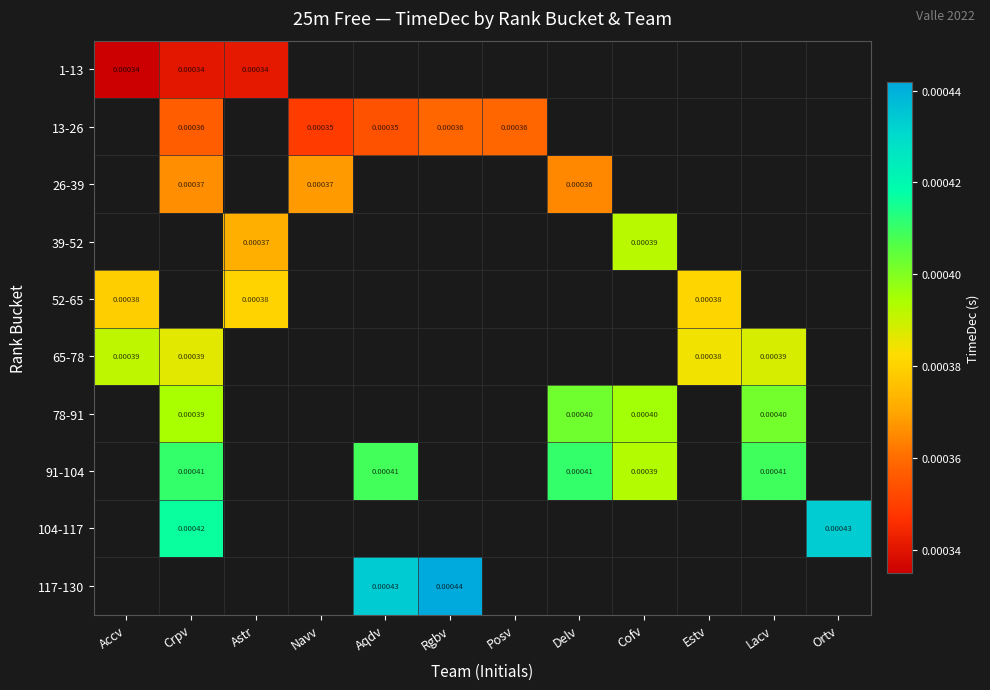

At which category does the chart reach its peak across all series?

Rgbv